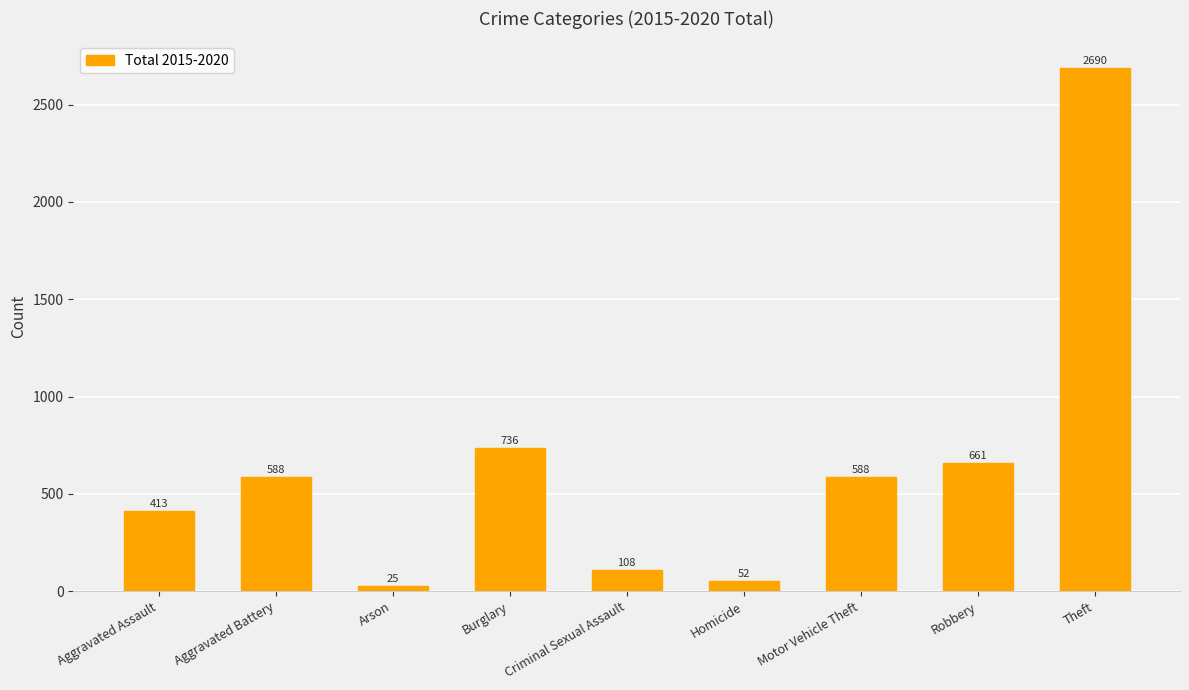

What is the difference between the values at Arson and Burglary?

711